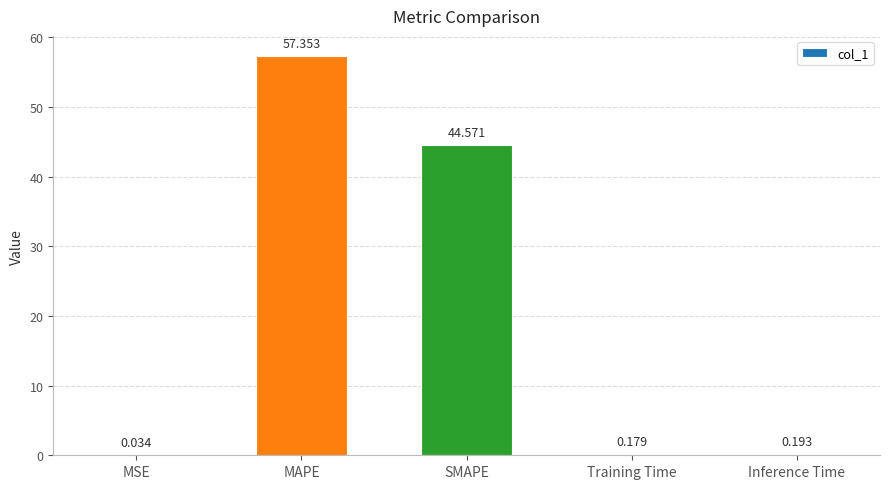

Is it true that the value at SMAPE is 44.6?

True